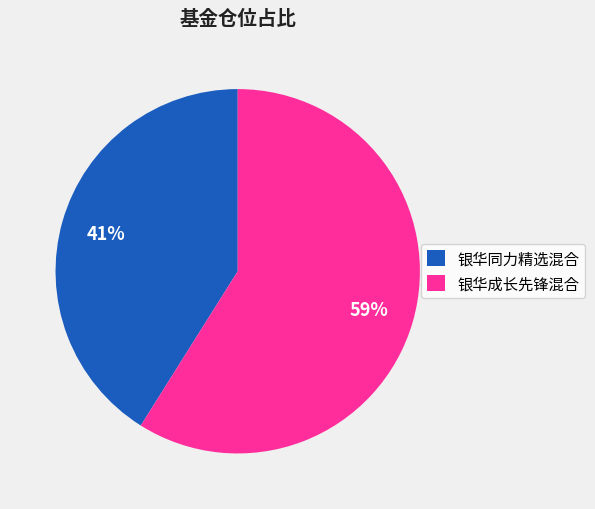

Combined, do 银华成长先锋混合 and 银华同力精选混合 account for over 50%?

Yes